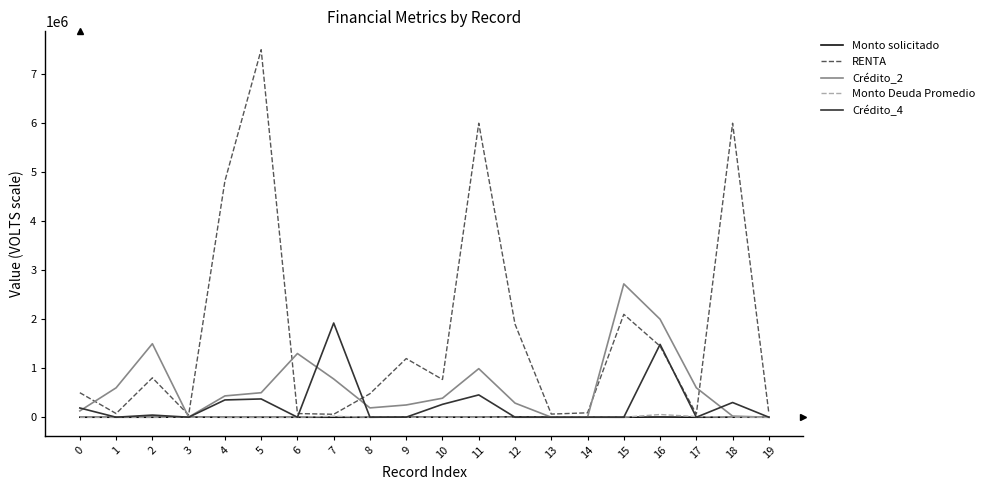

At which category is the sum across all series the highest?

5